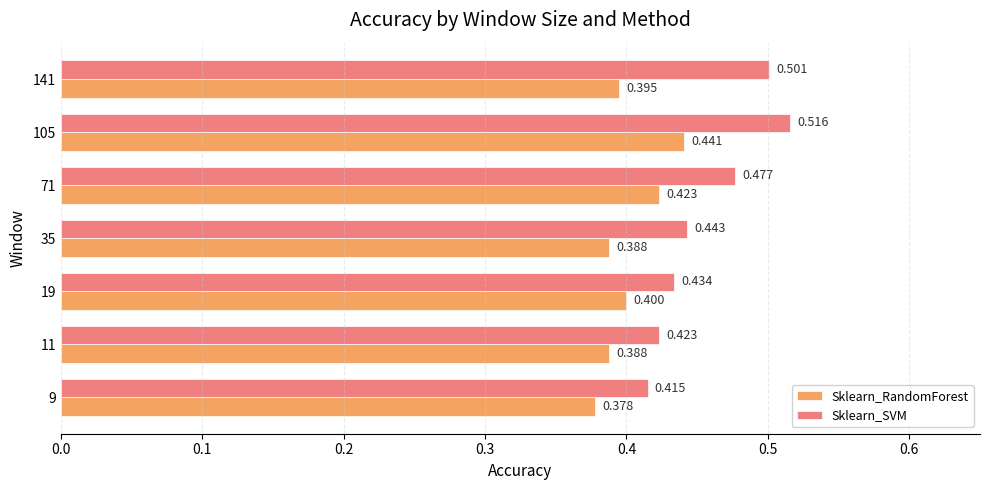

At how many categories does at least one series exceed 0?

7